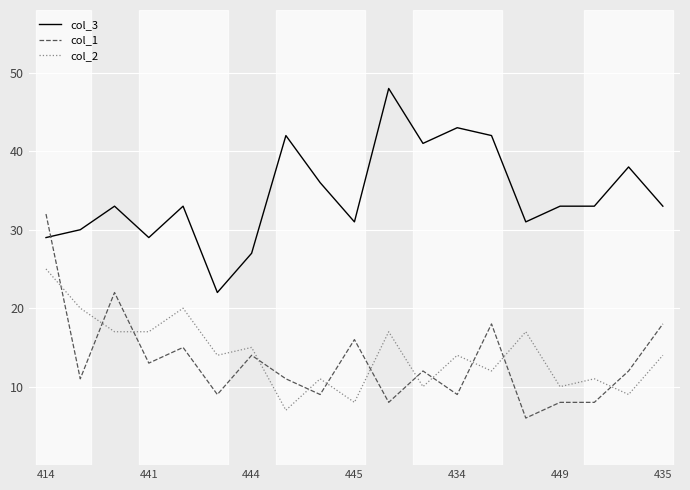

What is the maximum value for col_1?

32